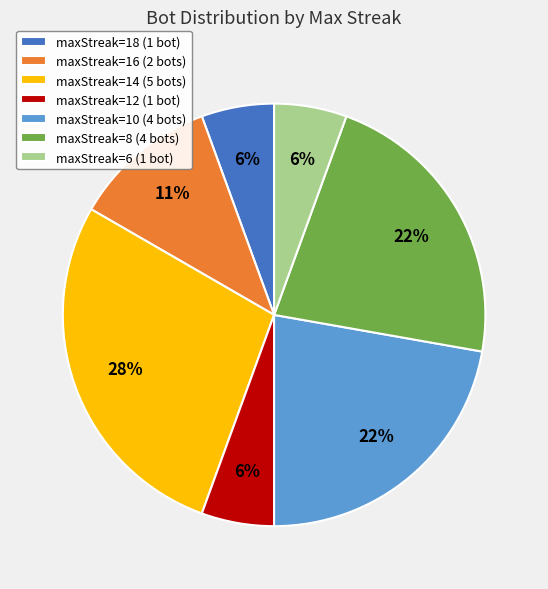

Do maxStreak=12 (1 bot) and maxStreak=8 (4 bots) together represent more than half of the pie?

No